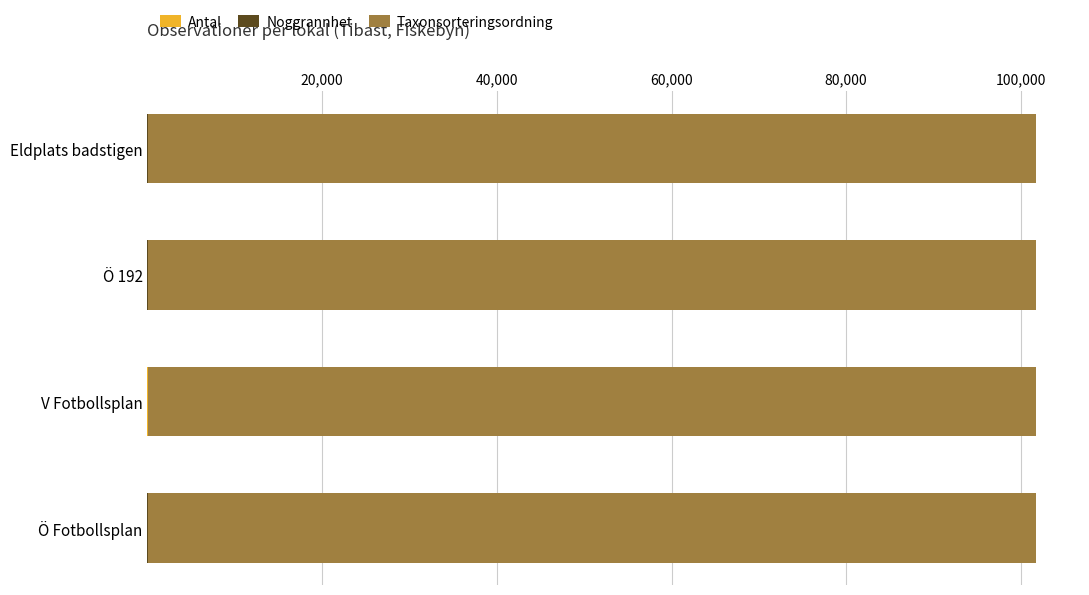

How many categories are shown in the chart?

4